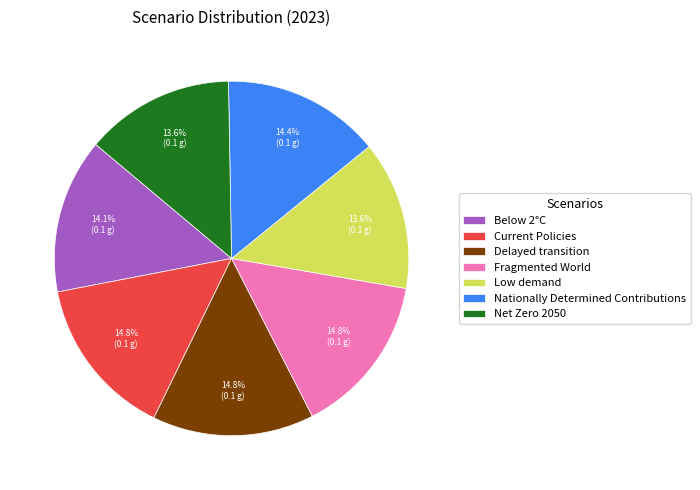

True or false: Low demand accounts for 14% of the total.

True